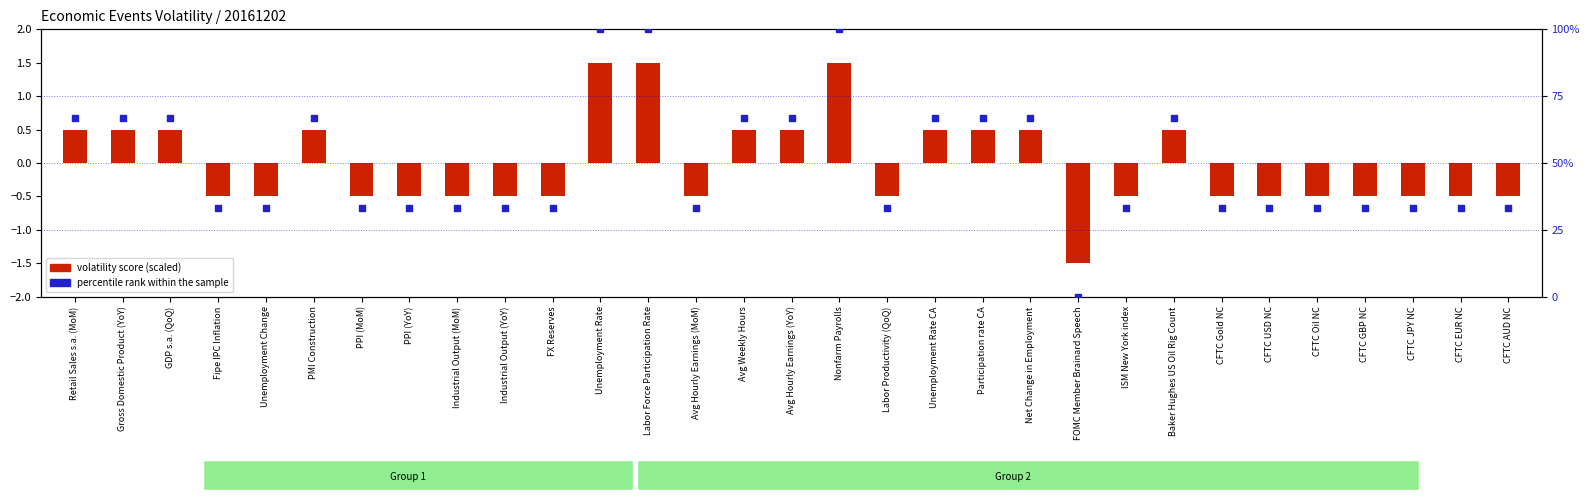

Which series contains the lowest Y value?

volatility score (scaled)